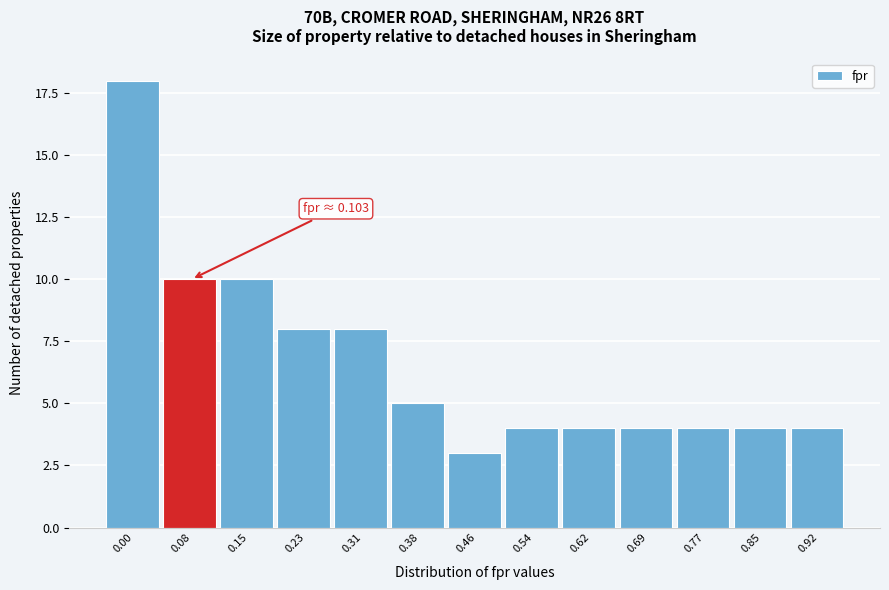

Reading right to left, list all the values displayed in this chart.

4	4	4	4	4	4	3	5	8	8	10	10	18